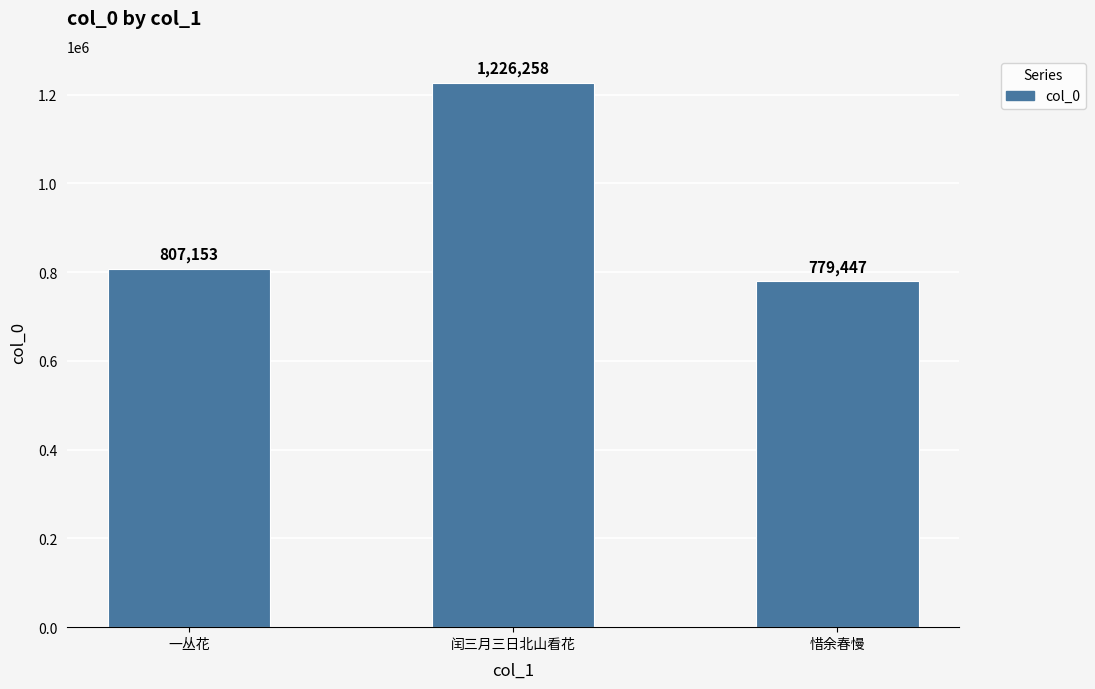

Which category has the lowest value across all series?

惜余春慢